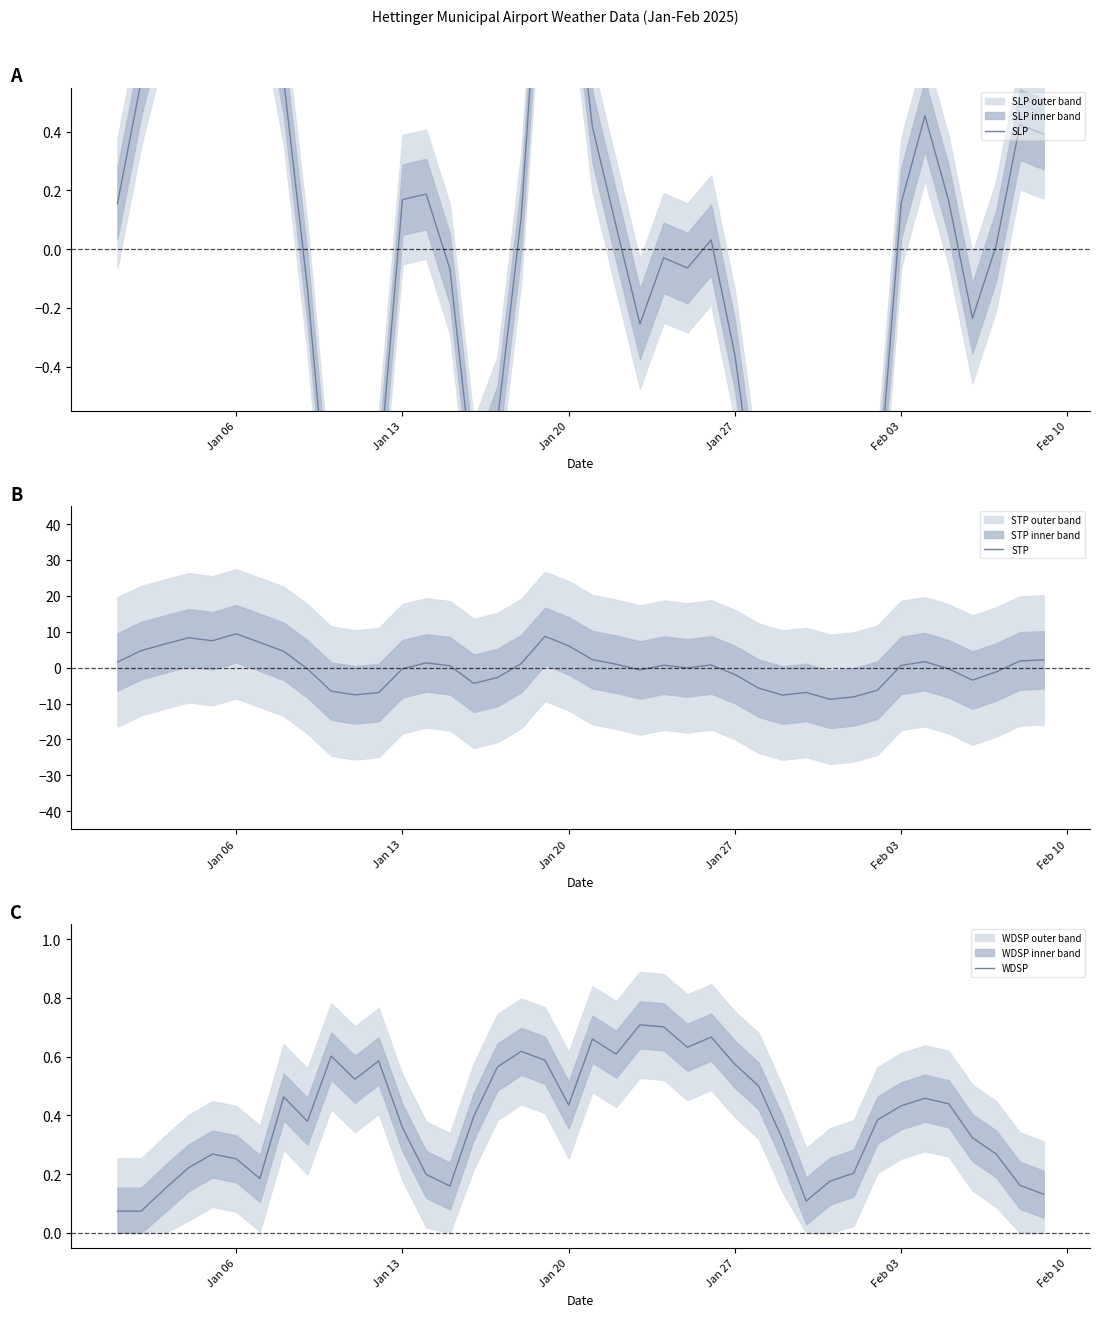

What is the highest value of the STP series?

9.4